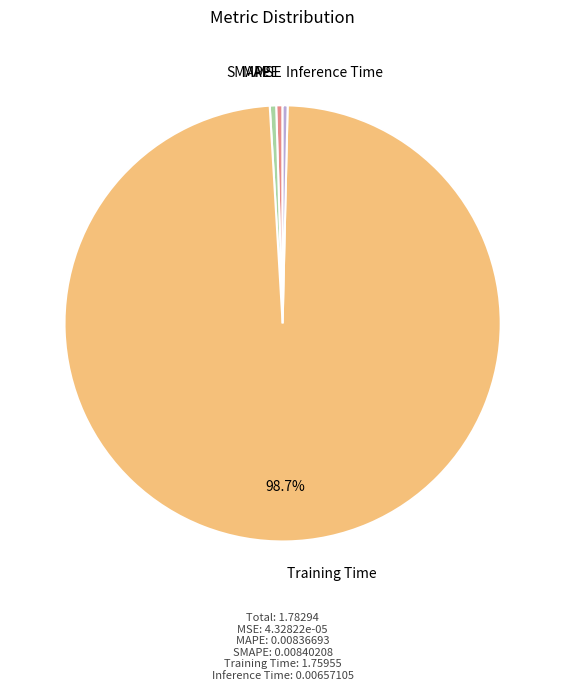

What is the largest slice in the pie chart?

Training Time